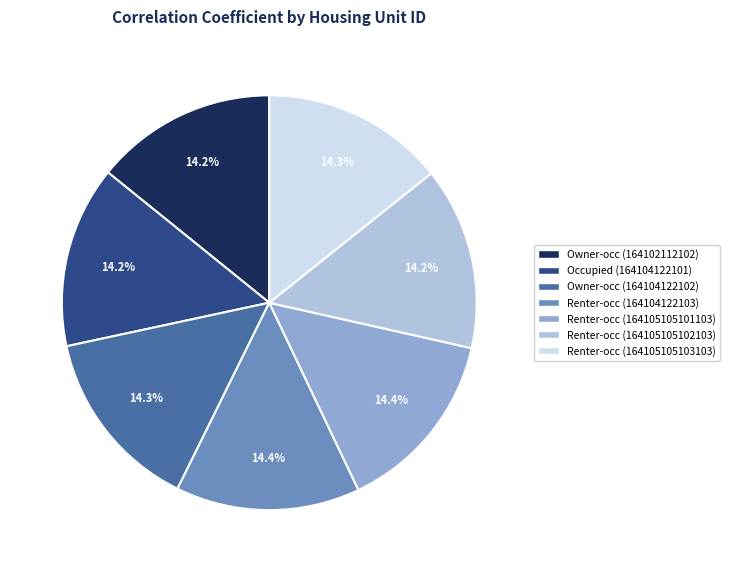

How many segments does this pie chart have?

7